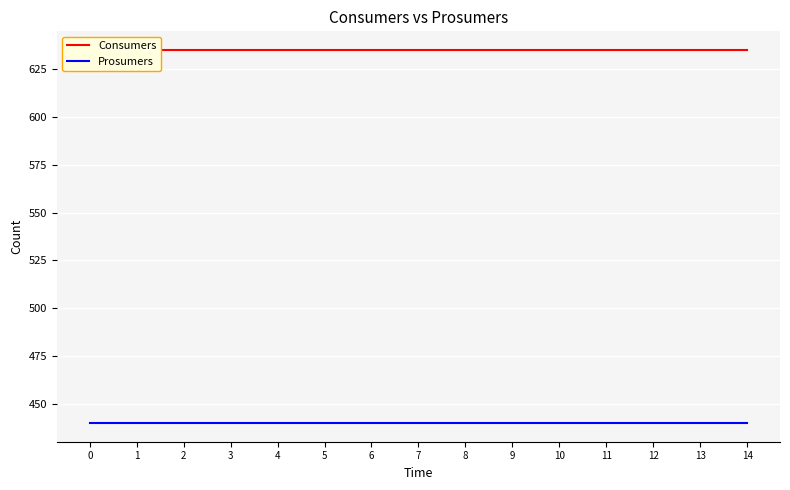

What are all the series names shown in the legend?

Consumers, Prosumers